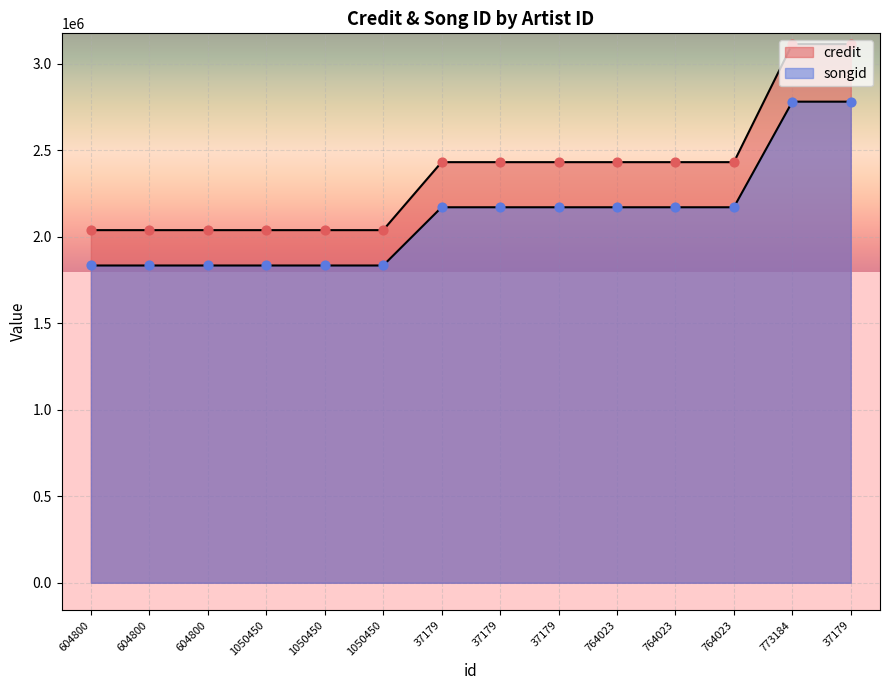

Which series contains the lowest Y value?

songid